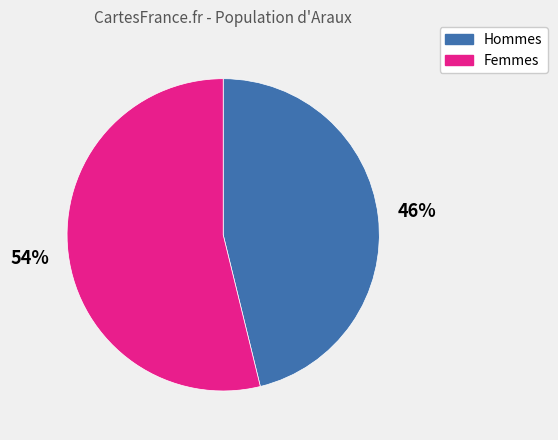

To the nearest percent, what is the difference between the largest and smallest slice percentages?

8%